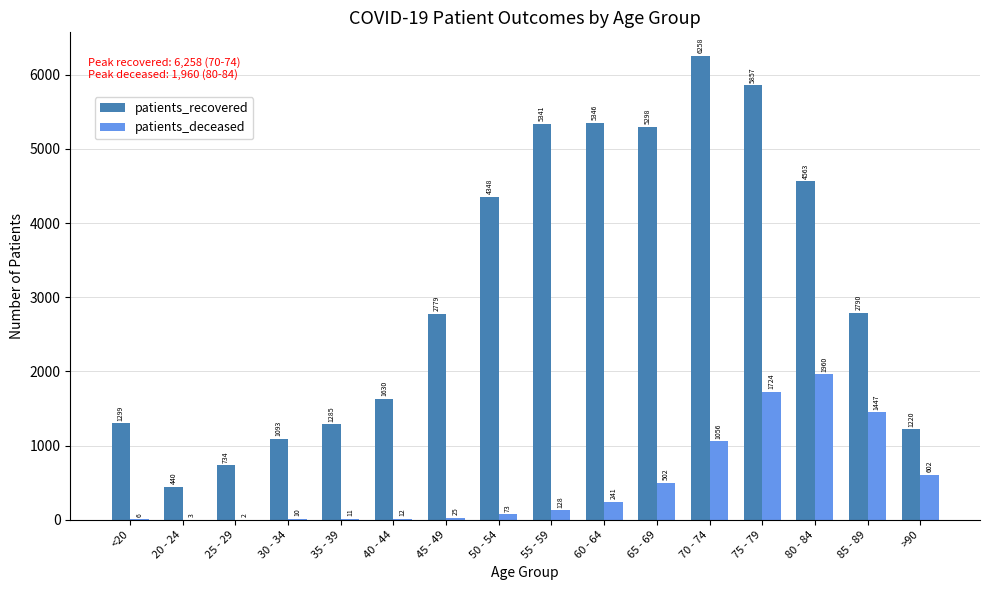

Which series changed the most between <20 and 40 - 44?

patients_recovered